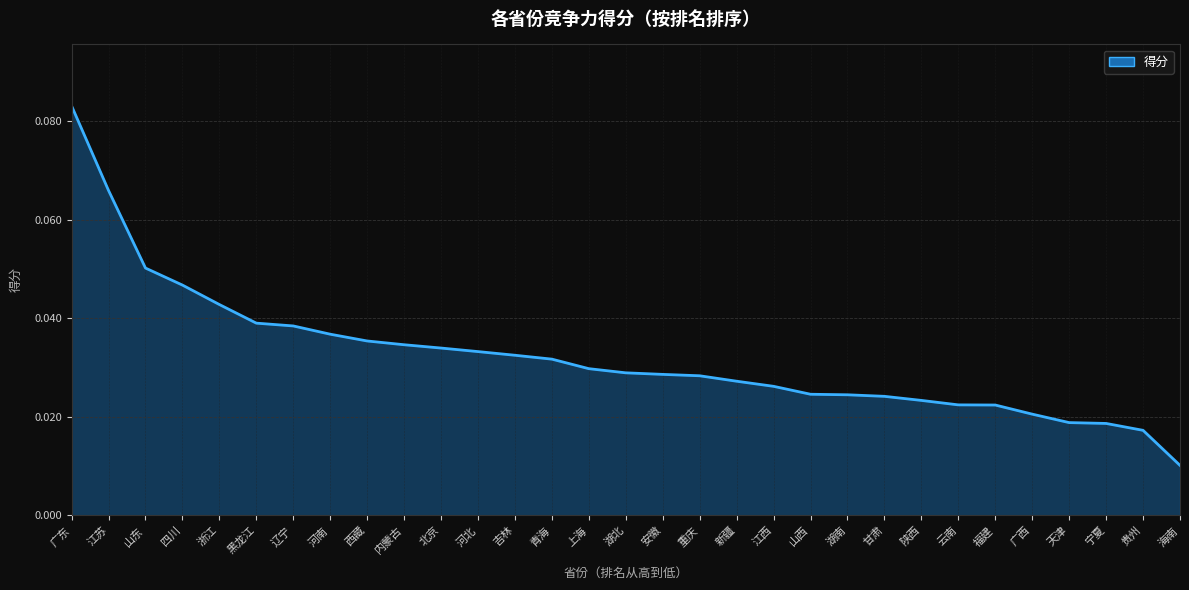

The chart shows a value of 0.0 at 内蒙古. True or false?

True